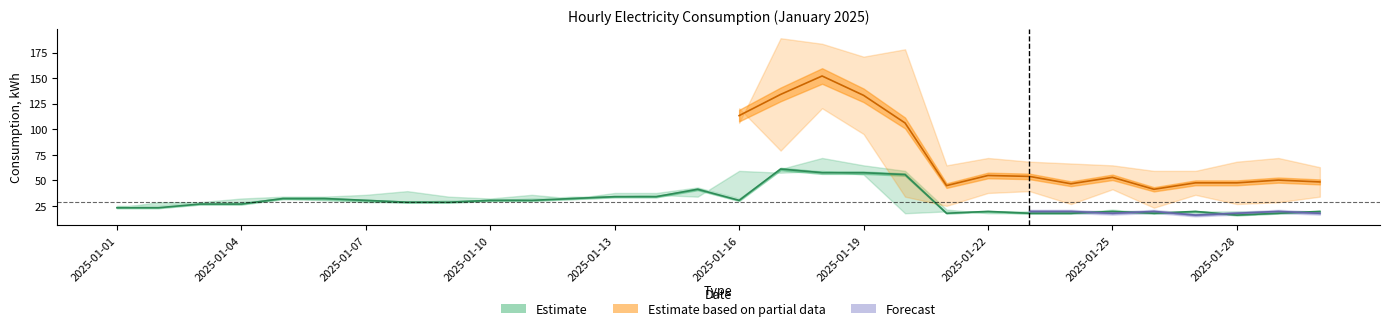

Is this an area chart (filled region under the line)?

No